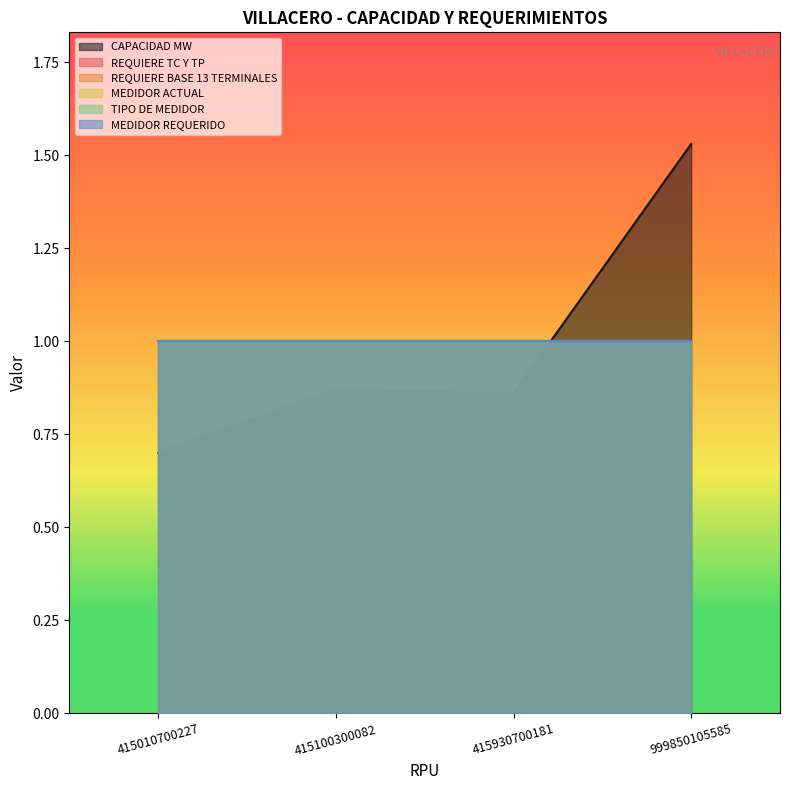

Is it true that REQUIERE BASE 13 TERMINALES equals 0.2 at 415010700227?

False